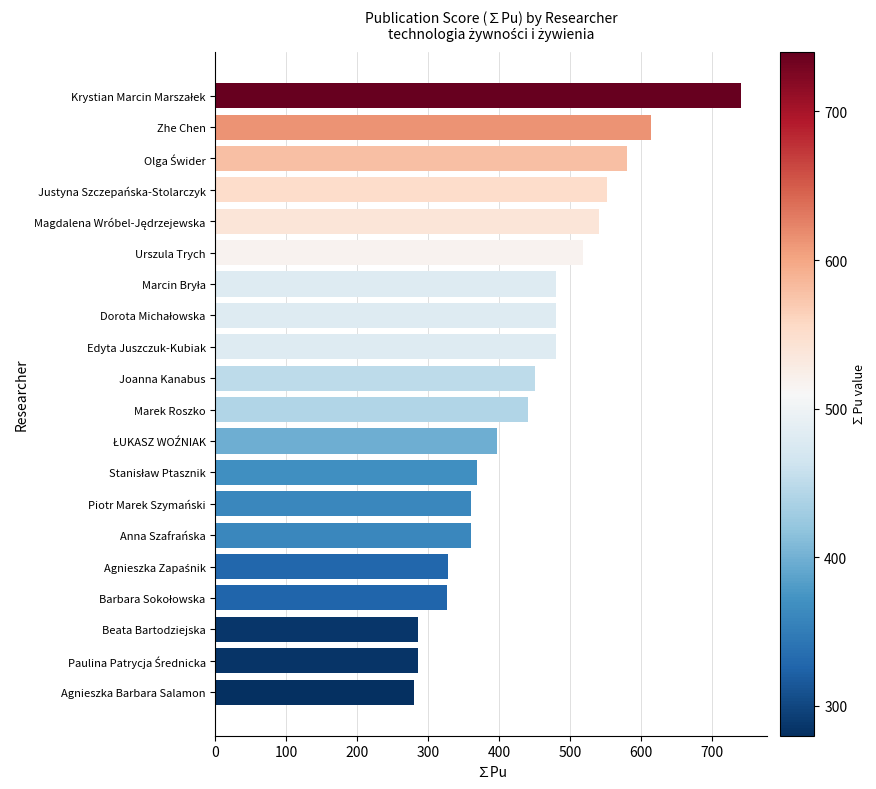

True or false: the data shows 166.6 at Justyna Szczepańska-Stolarczyk.

False